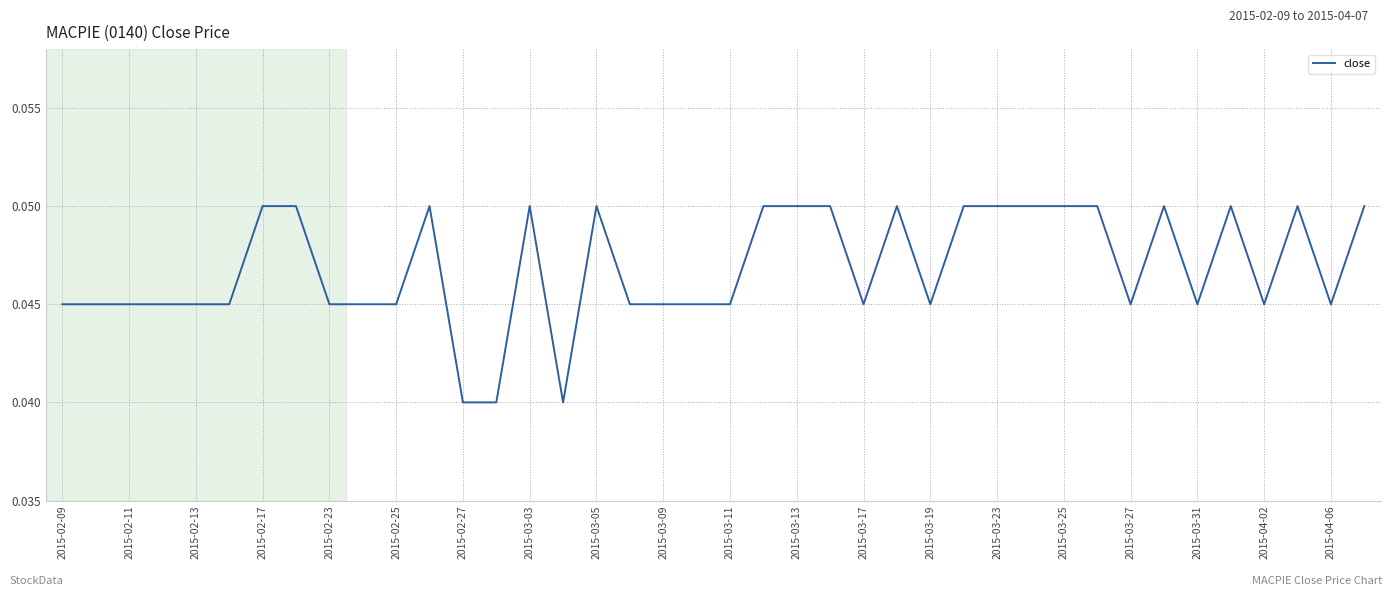

Reading left to right, what are all the values shown in this chart?

0.0	0.0	0.0	0.0	0.0	0.0	0.1	0.1	0.0	0.0	0.0	0.1	0.0	0.0	0.1	0.0	0.1	0.0	0.0	0.0	0.0	0.1	0.1	0.1	0.0	0.1	0.0	0.1	0.1	0.1	0.1	0.1	0.0	0.1	0.0	0.1	0.0	0.1	0.0	0.1